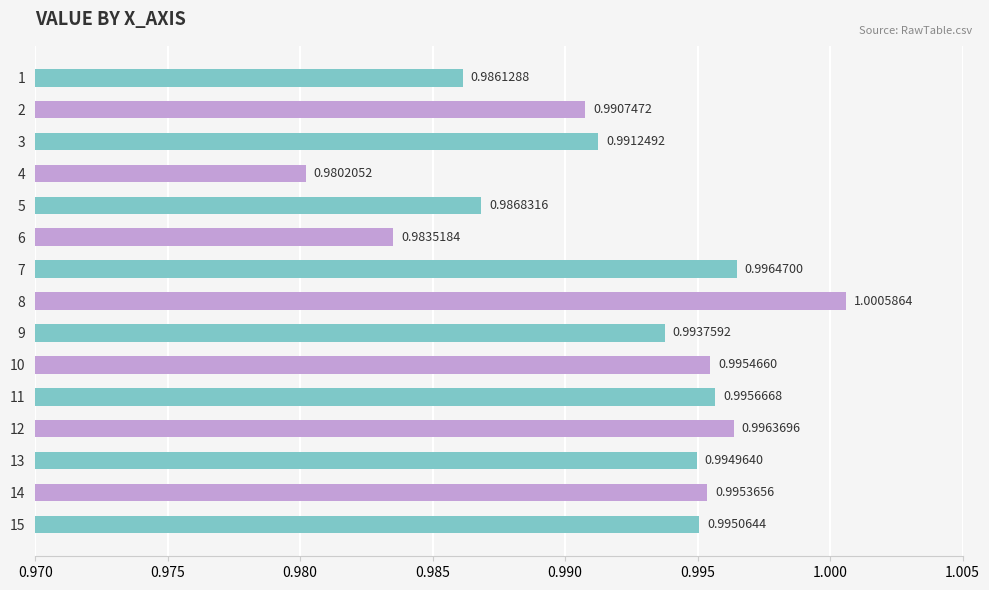

Which has a higher value, 1 or 13?

13